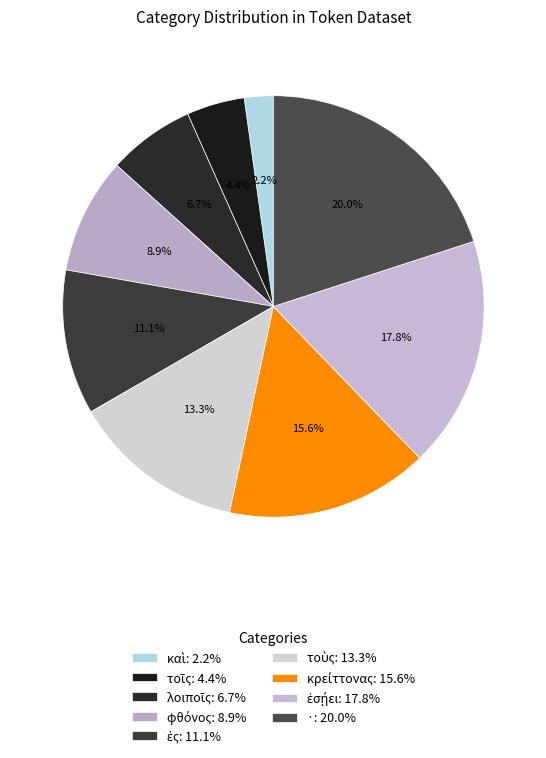

How many segments does this pie chart have?

9